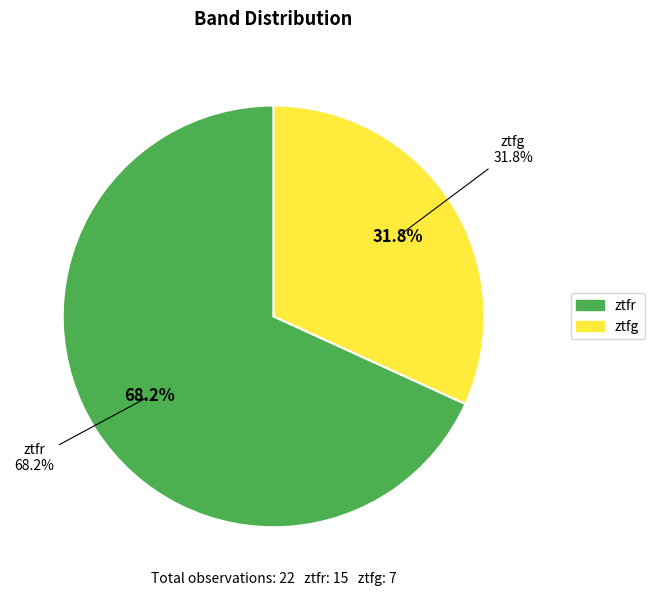

To the nearest percent, what percentage of the pie is ztfg?

32%